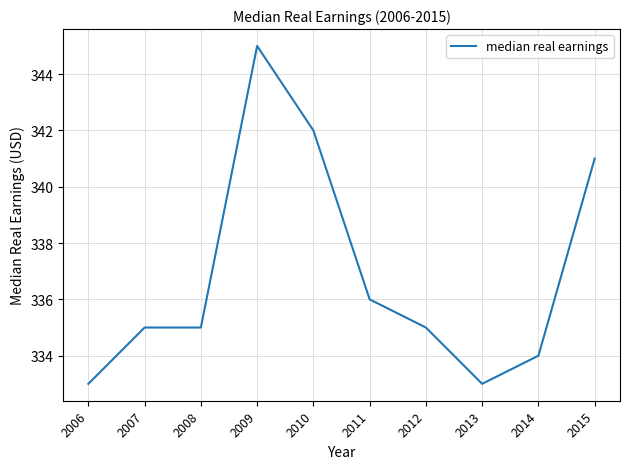

True or false: the data has more than 2 interior local peaks.

False